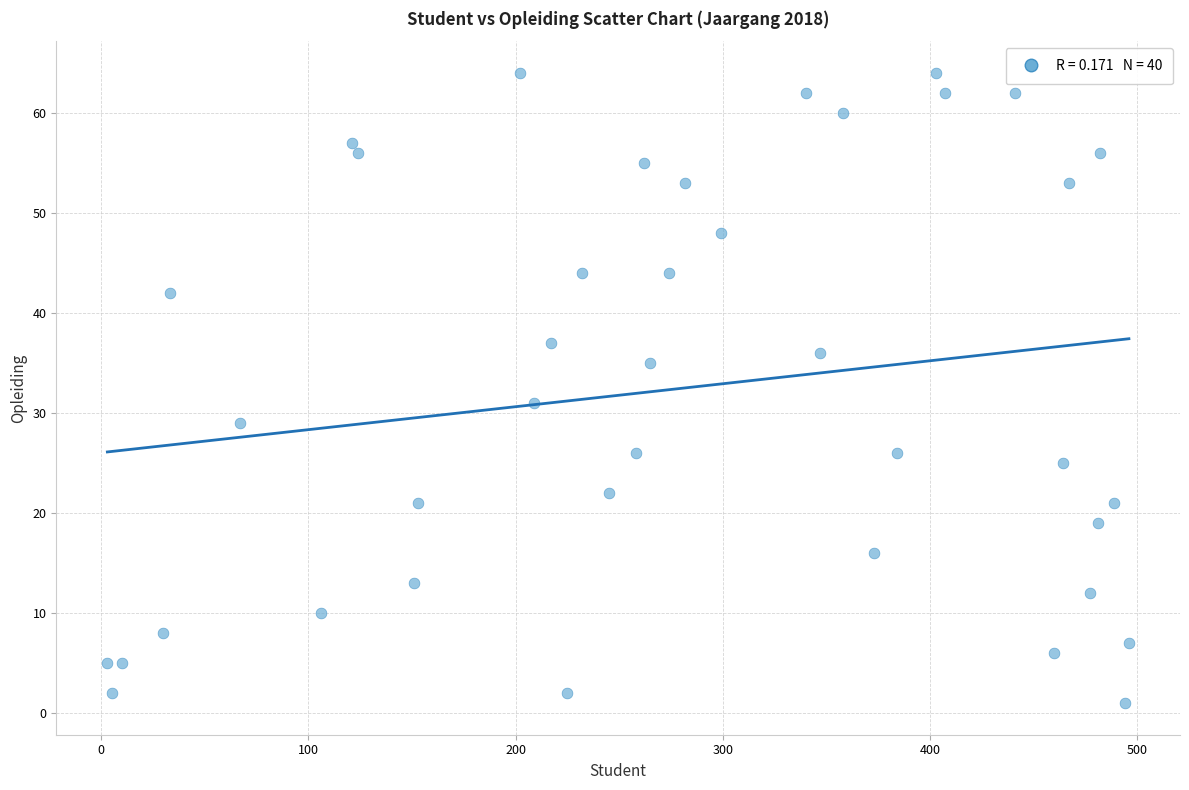

What is the range of Y values (max minus min)?

63